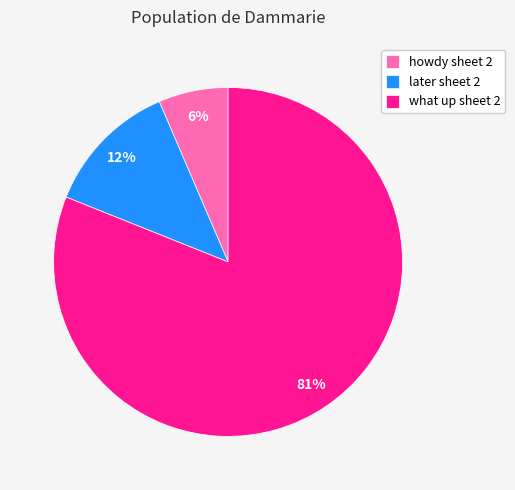

Do howdy sheet 2 and what up sheet 2 together represent more than half of the pie?

Yes